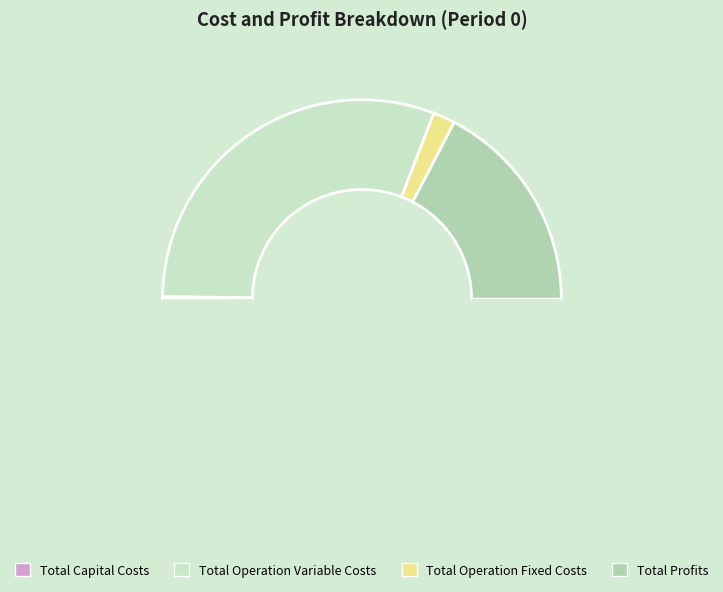

Which category accounts for the majority?

Total Operation Variable Costs